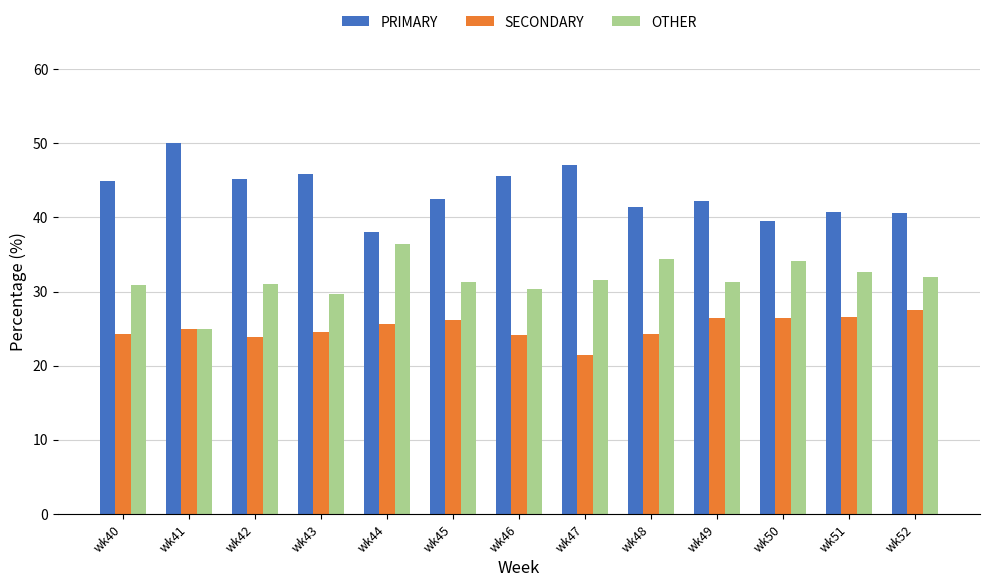

Which series has the largest total across all categories?

PRIMARY